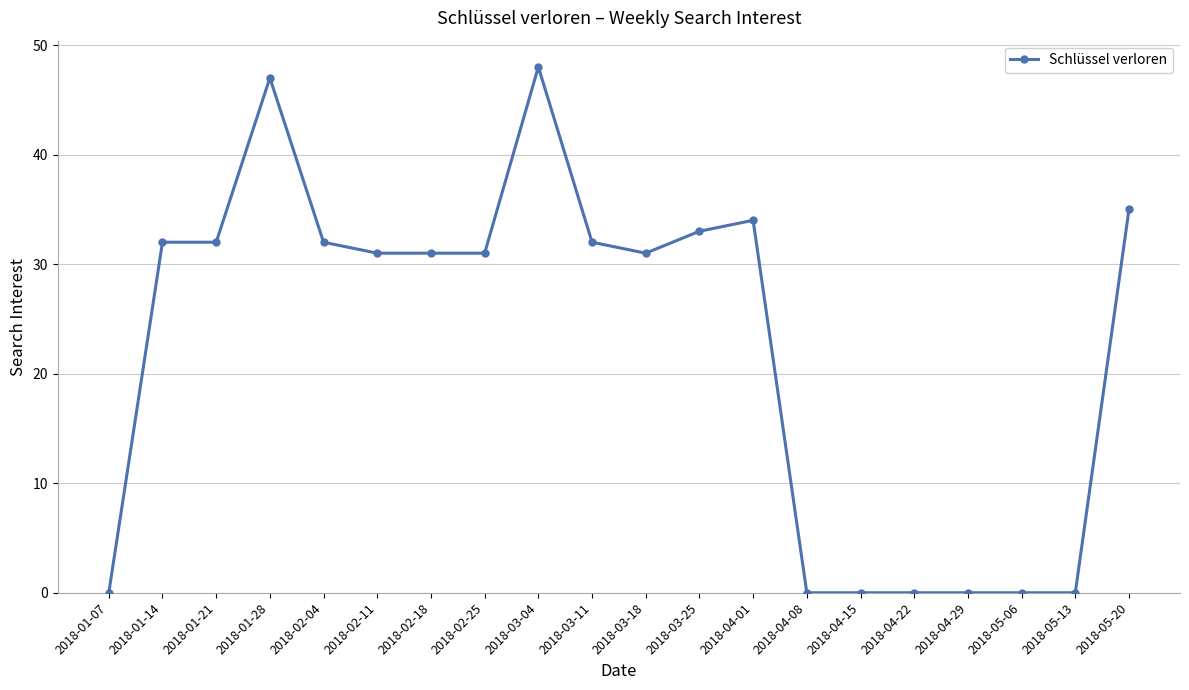

What is the change in value from 2018-02-18 to 2018-03-25?

+2